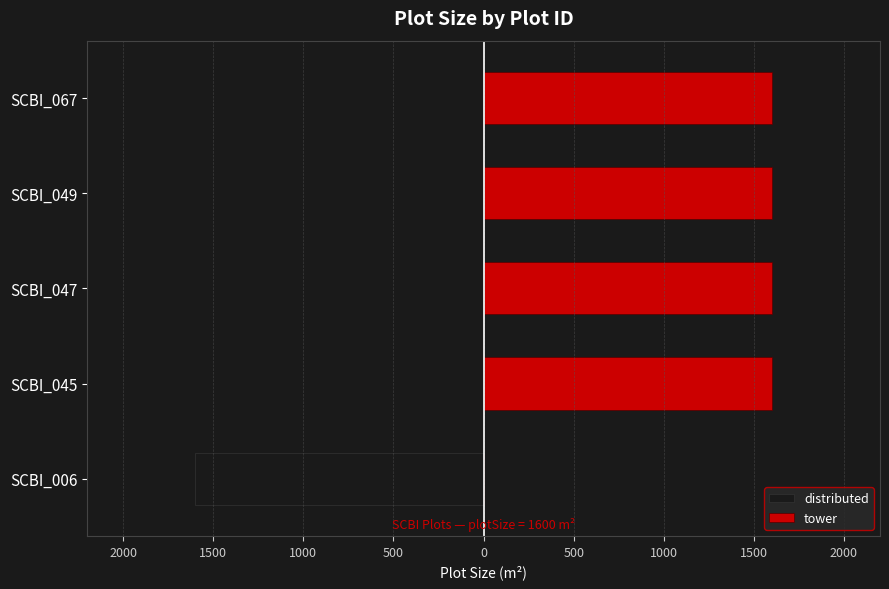

How many bars are there in total?

10